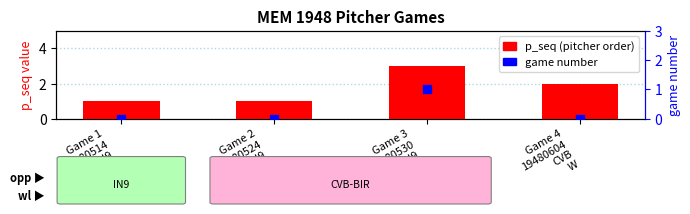

What is the ratio of the value at Game 1
19480514
IN9
L to the value at Game 3
19480530
IN9
L?

0.3